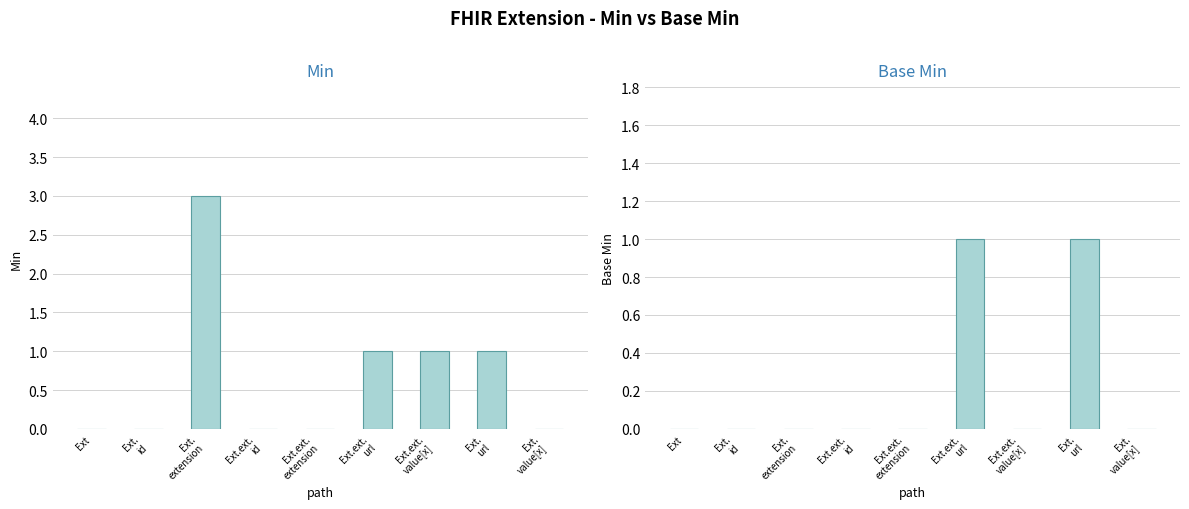

Reading left to right, list all the values displayed in this chart.

Min: 0	0	3	0	0	1	1	1	0
Base Min: 0	0	0	0	0	1	0	1	0